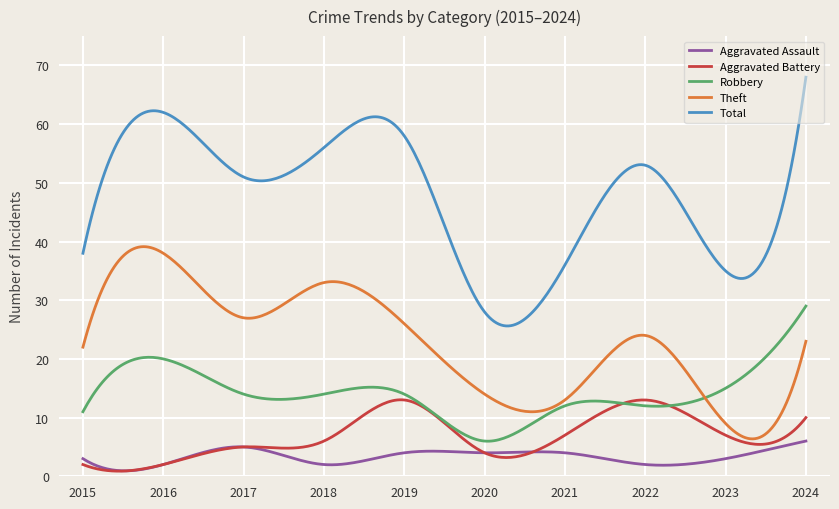

List the series in order of their peak value, lowest first.

Aggravated Assault, Aggravated Battery, Robbery, Theft, Total